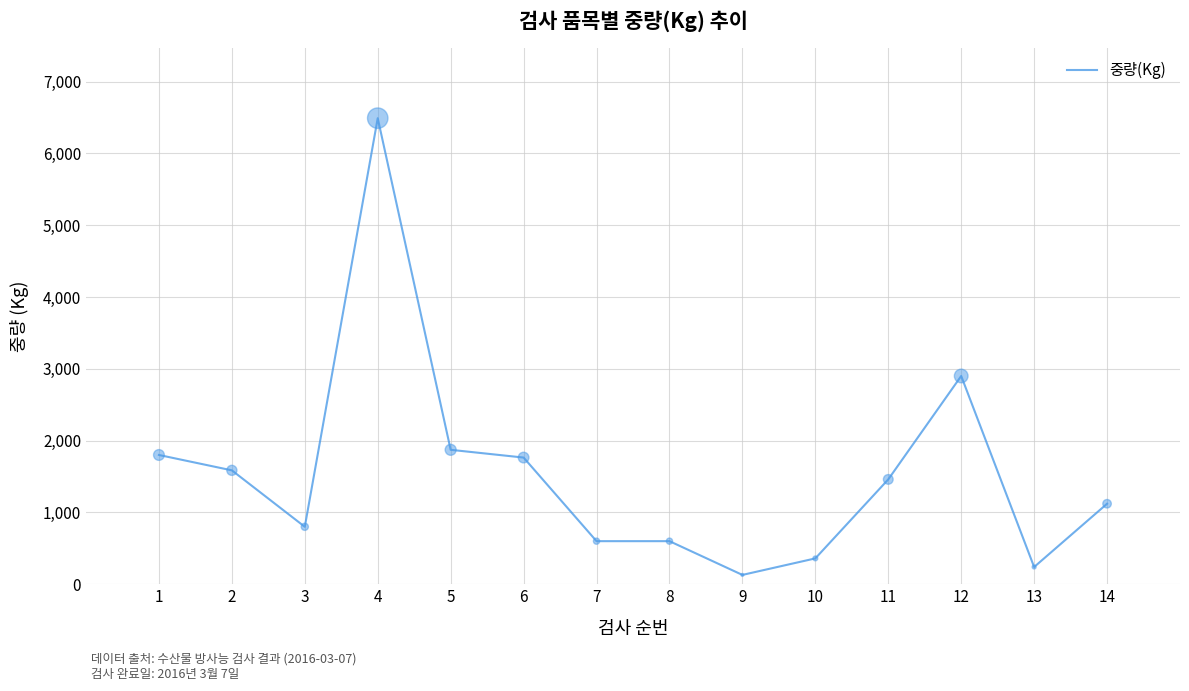

Between 6 and 8, which is larger?

6